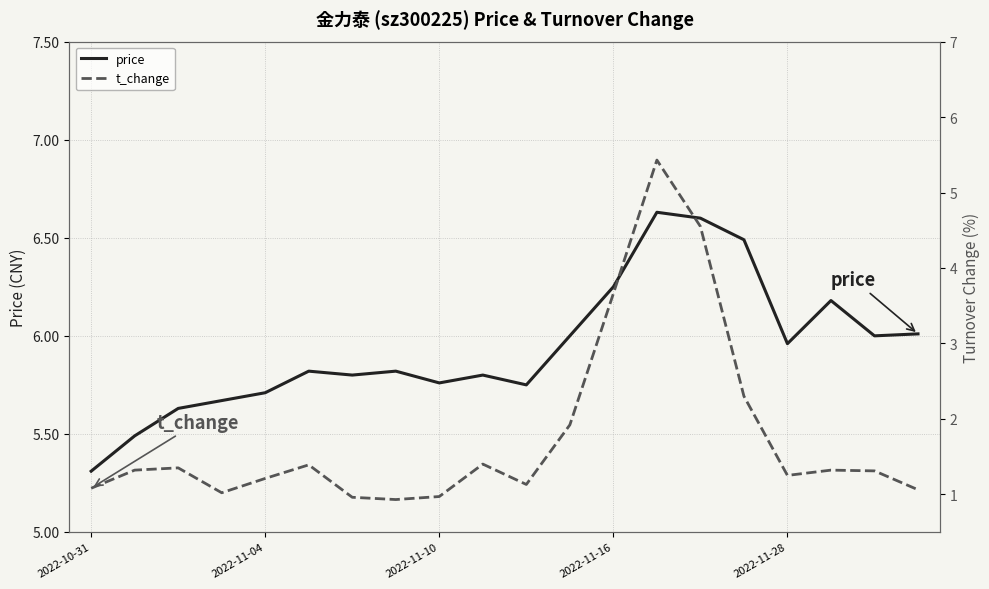

What is the value of the t_change point at the 14th from the left?

5.4